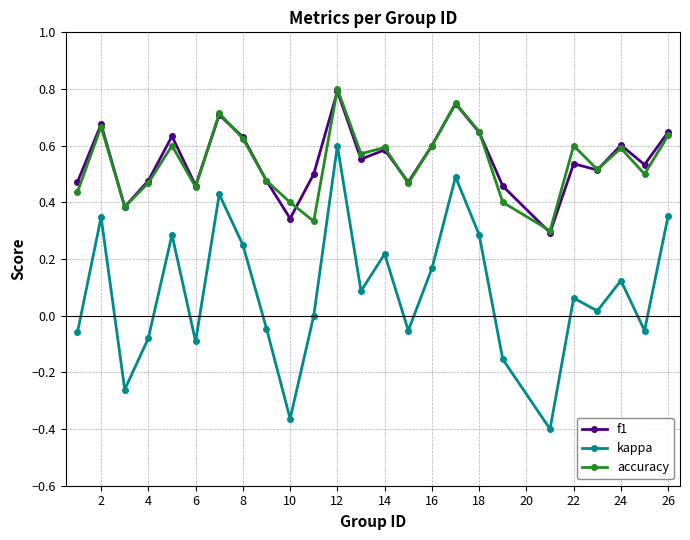

True or false: accuracy has more than 1 points higher than both neighbors.

True